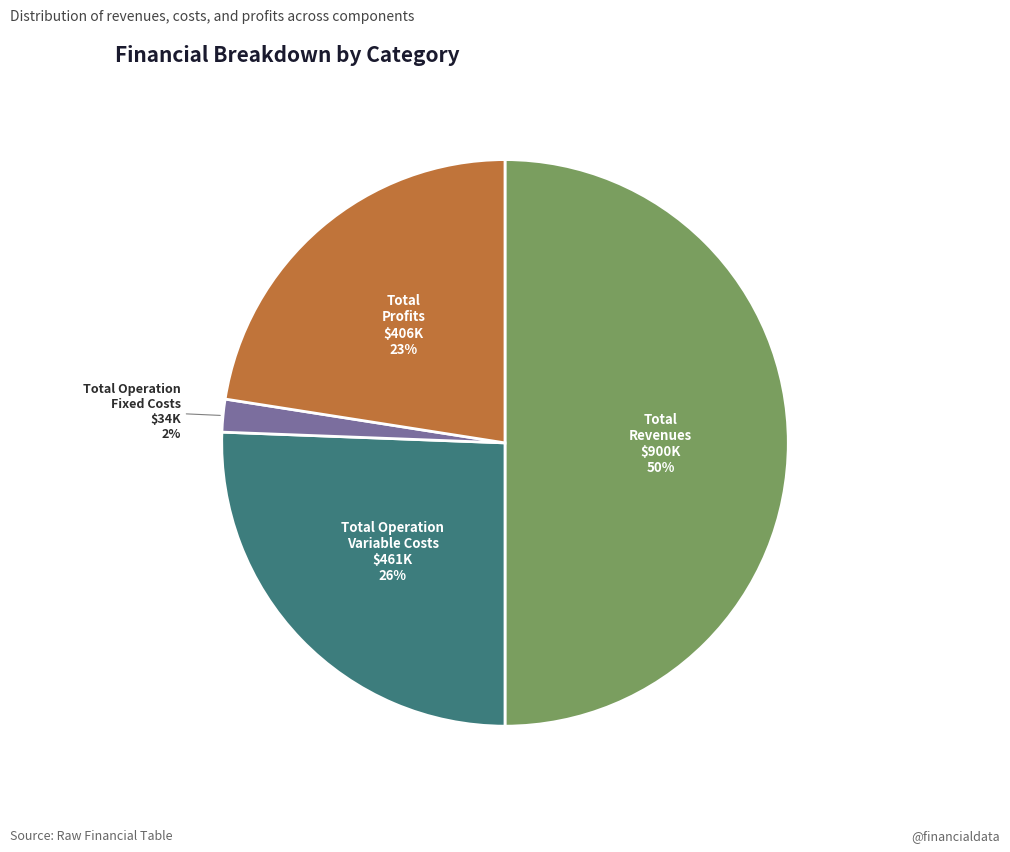

Which has a higher value, Total Operation Variable Costs or Total Revenues?

Total Revenues